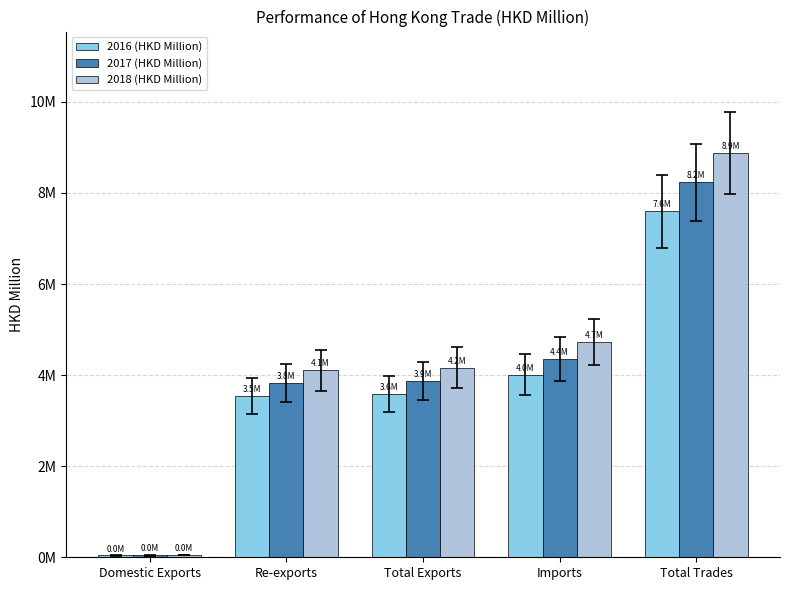

Are the bars grouped side by side (vs. stacked)?

Yes